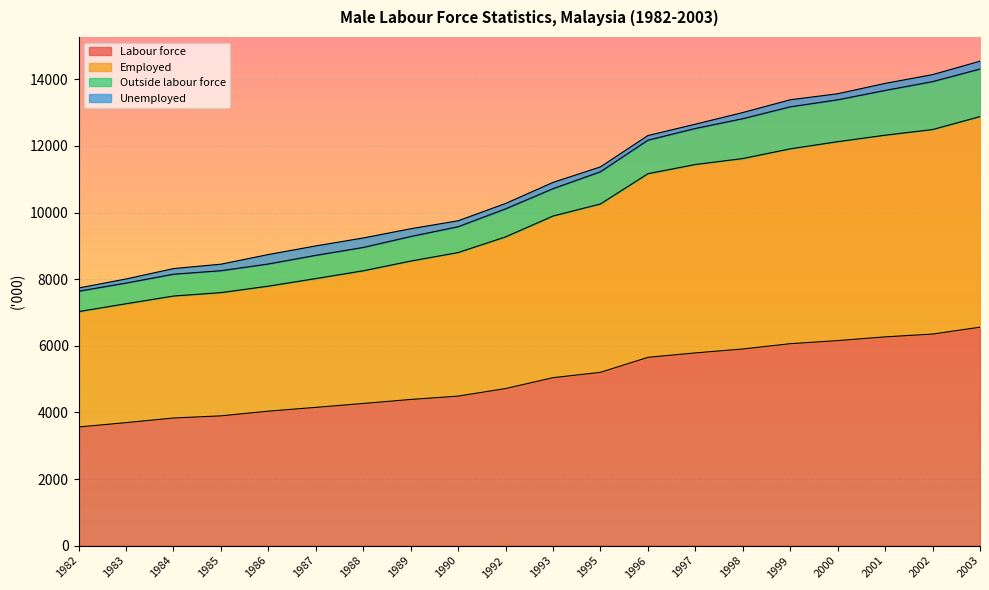

What is the average value of the Labour force series?

5001.4